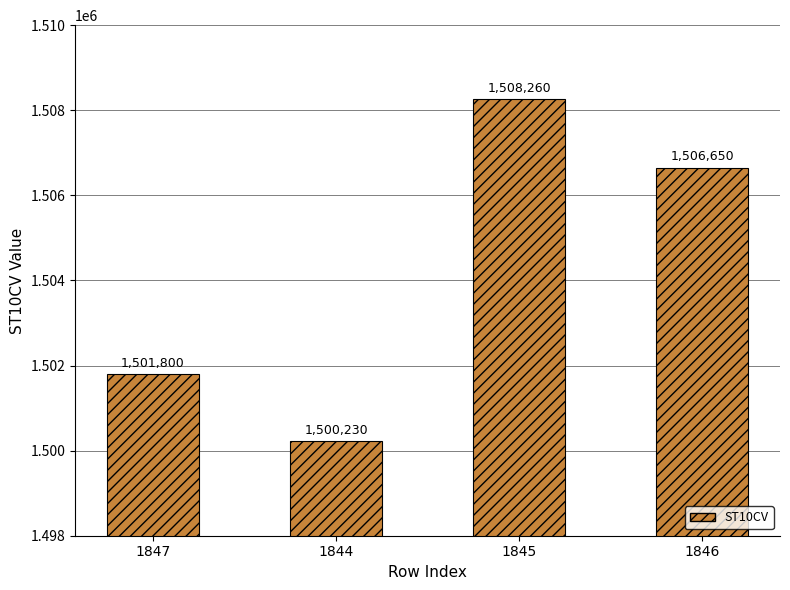

What is the smallest value displayed?

1500230